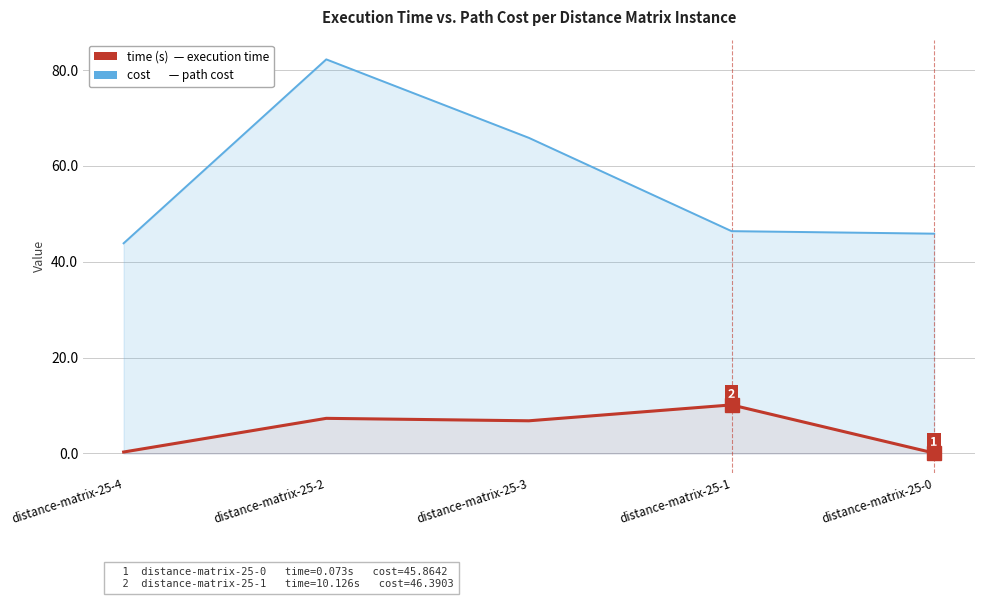

What is the sum of the time (s) values at distance-matrix-25-0 and distance-matrix-25-1?

10.2